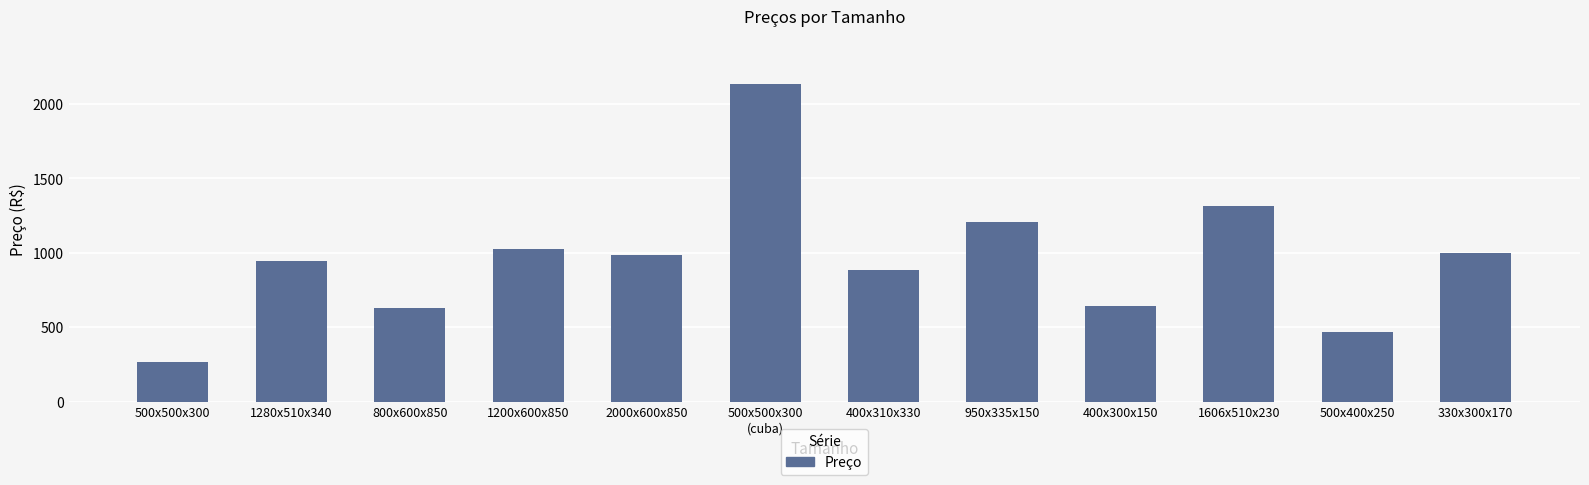

Reading left to right, transcribe all the data shown in this chart.

265	948	630	1027	988	2136	886	1204	642	1313	470	999